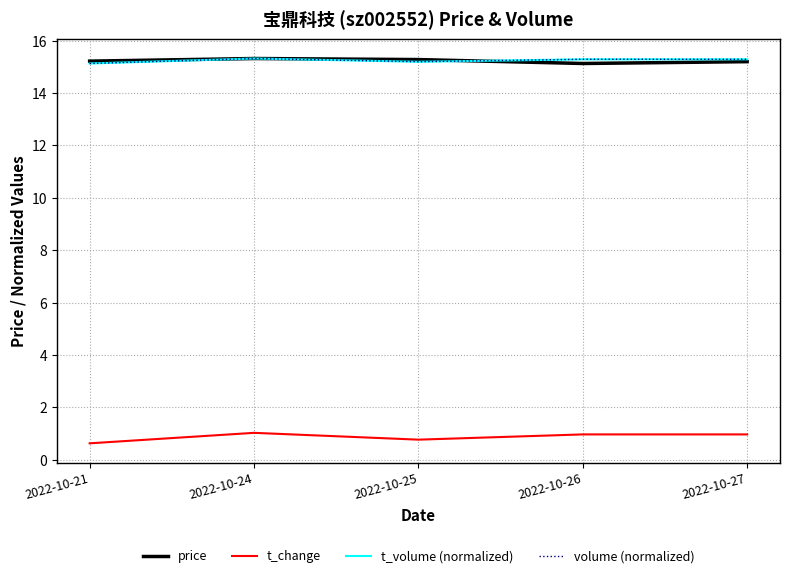

Is the value of t_volume (normalized) at 2022-10-27 greater than the value of t_change at 2022-10-24?

Yes